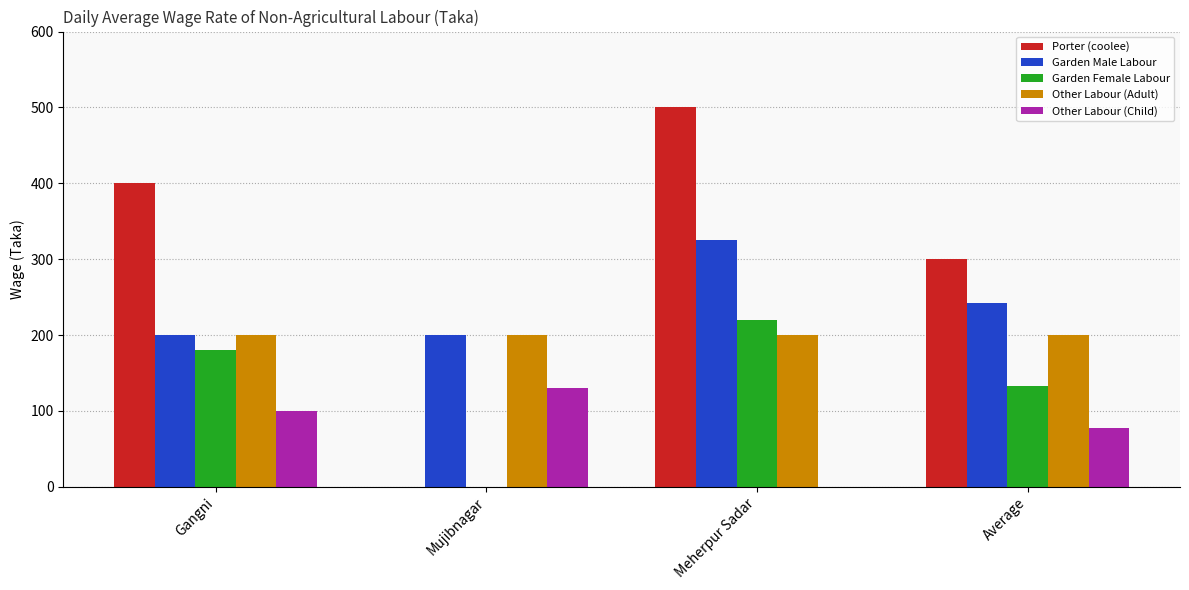

What is the sum of the Other Labour (Child) values at Average and Mujibnagar?

207